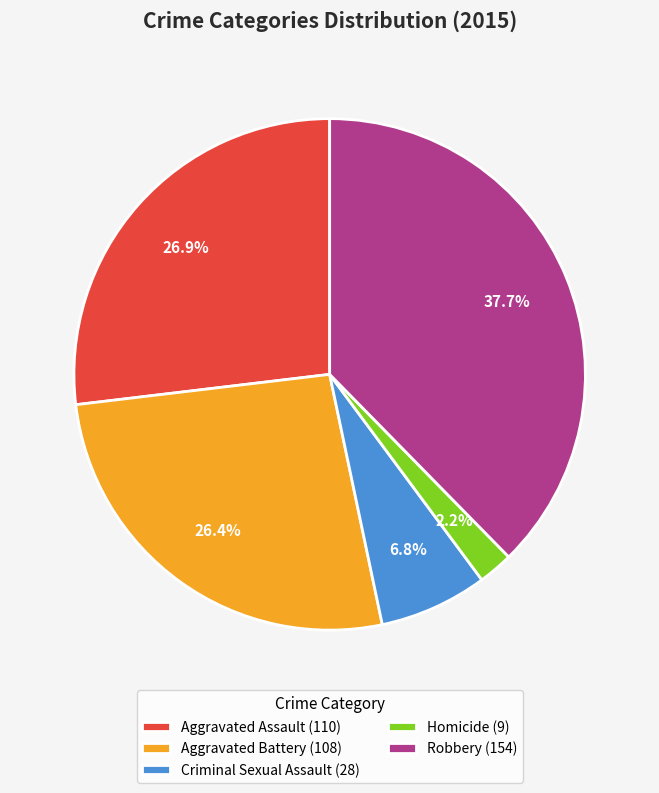

How many slices are in this pie chart?

5